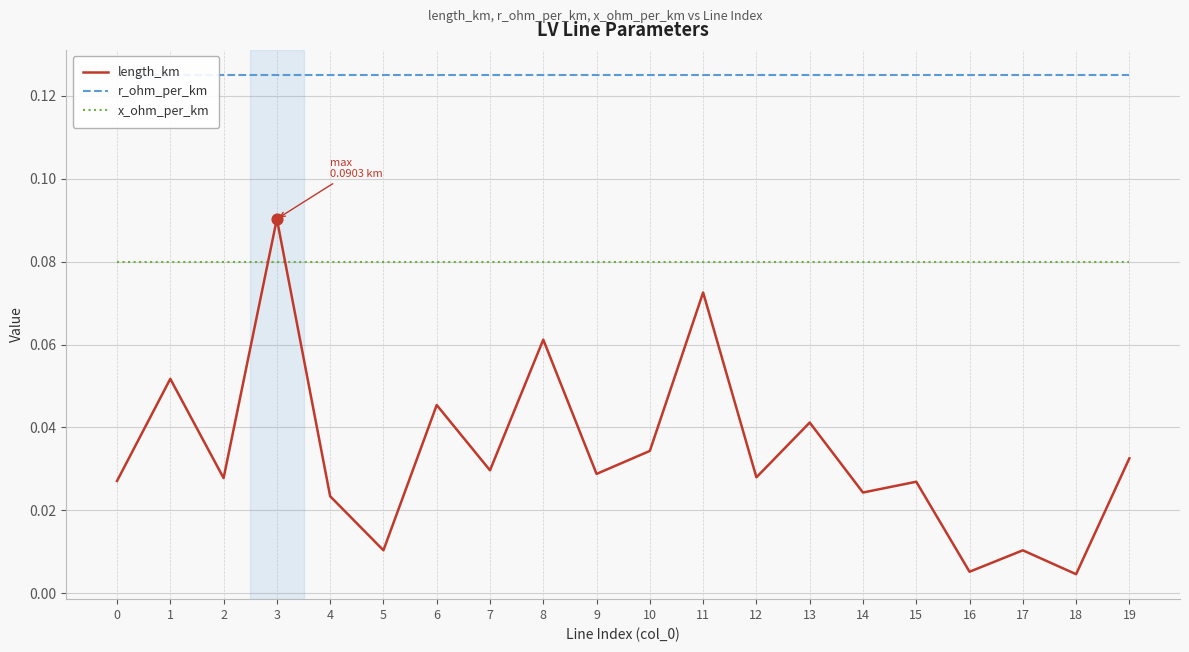

Which series has the largest total across all categories?

r_ohm_per_km